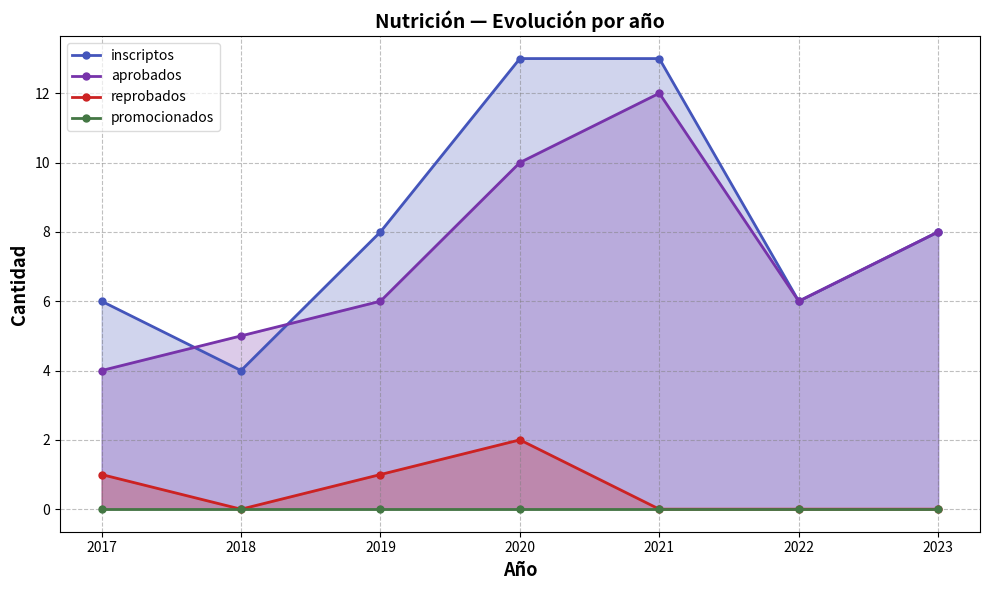

True or false: inscriptos has a value of 10 at 2022.

False